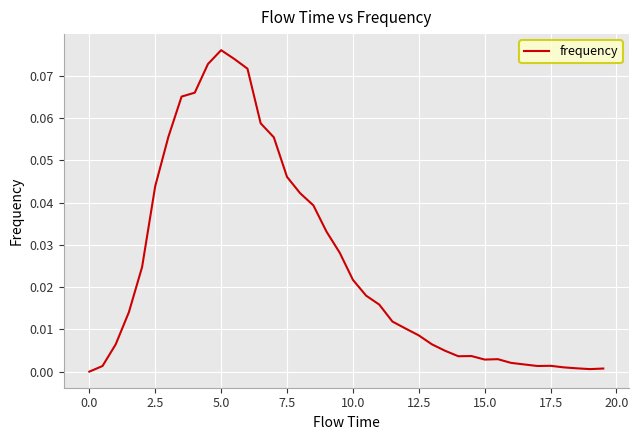

Does the chart display data point markers on the line(s)?

No